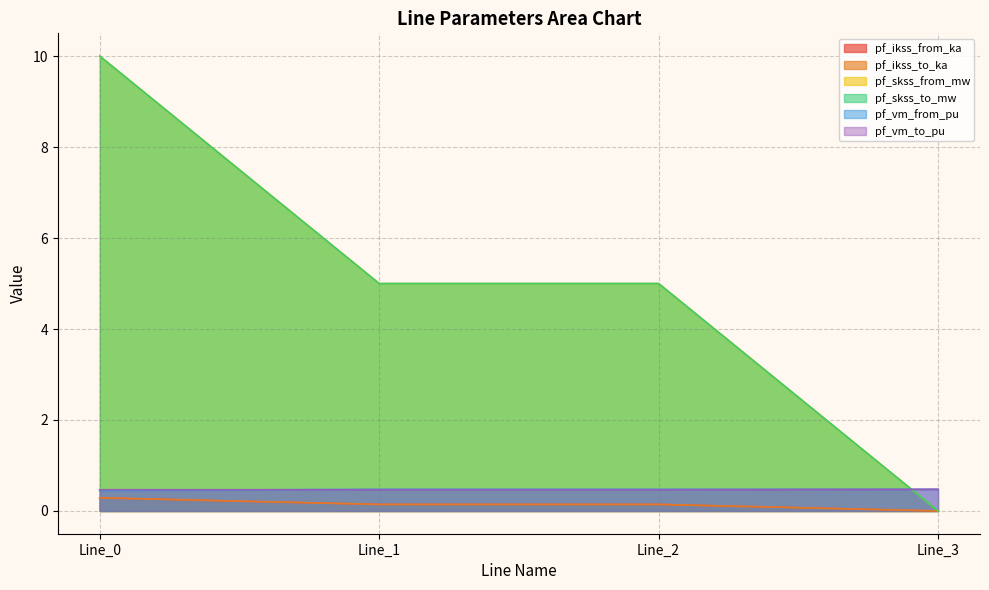

Reading left to right, extract all data points from this chart.

pf_ikss_from_ka: 0.3	0.1	0.1	0.0
pf_ikss_to_ka: 0.3	0.1	0.1	0.0
pf_skss_from_mw: 10.0	5.0	5.0	0.0
pf_skss_to_mw: 10.0	5.0	5.0	0.0
pf_vm_from_pu: 0.4	0.5	0.5	0.5
pf_vm_to_pu: 0.5	0.5	0.5	0.5